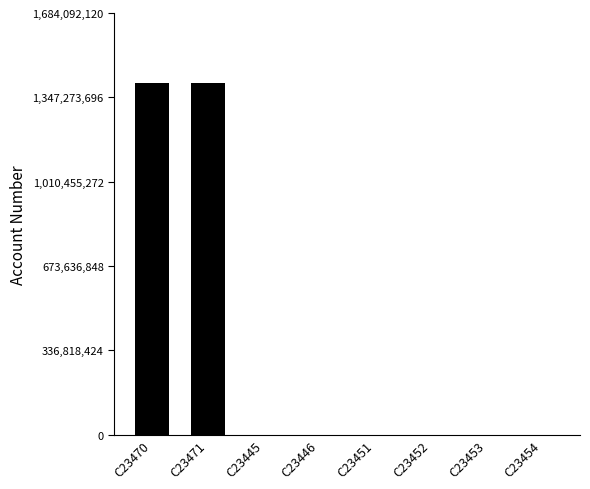

What is the sum of all values?

2806880800